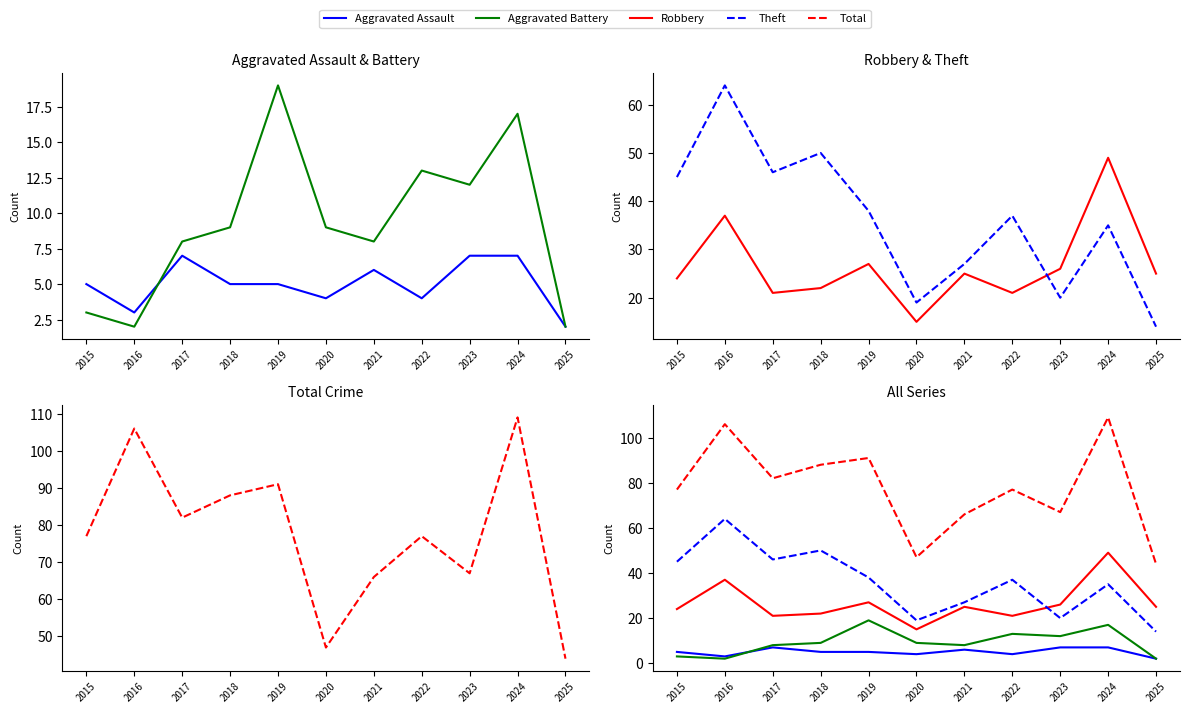

At which category does the chart reach its peak across all series?

2024